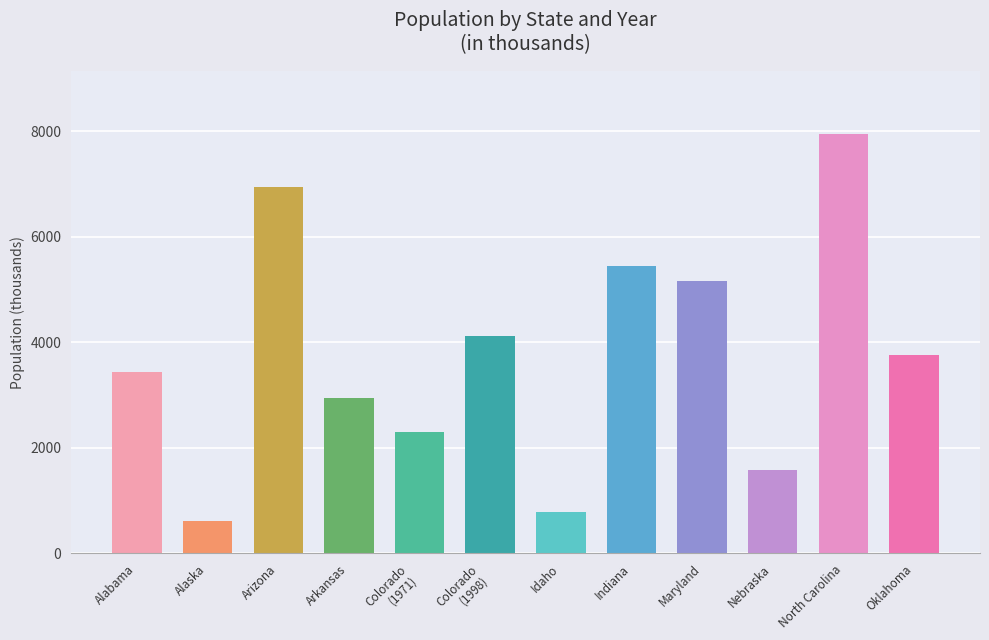

What is the difference between the second highest and second lowest values?

6159